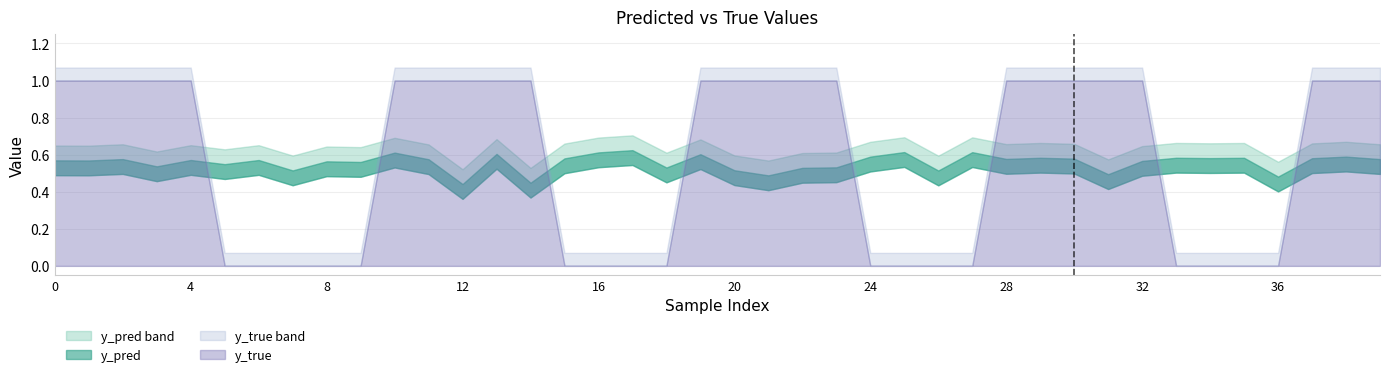

Which category has the highest value in the y_pred series?

17